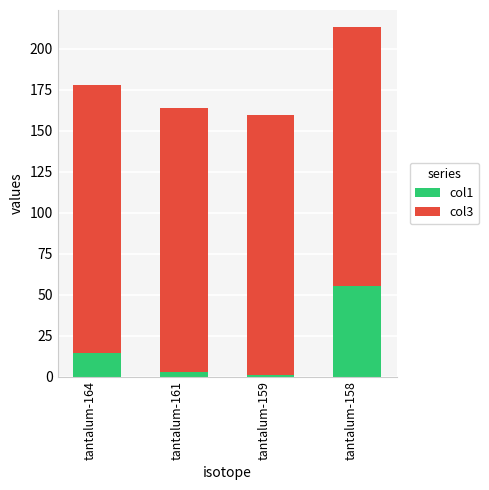

What is the difference between the second highest and second lowest values in the col1 series?

11.1